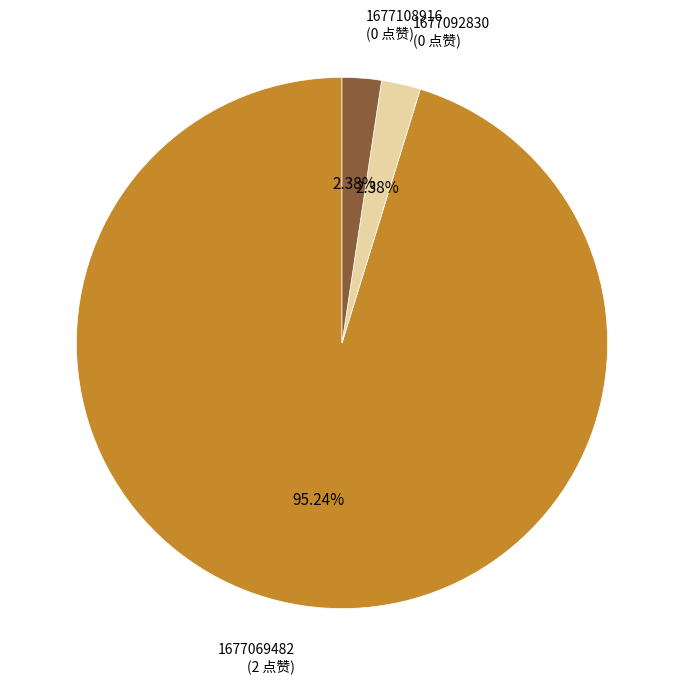

Is there any slice that represents more than half of the pie?

Yes